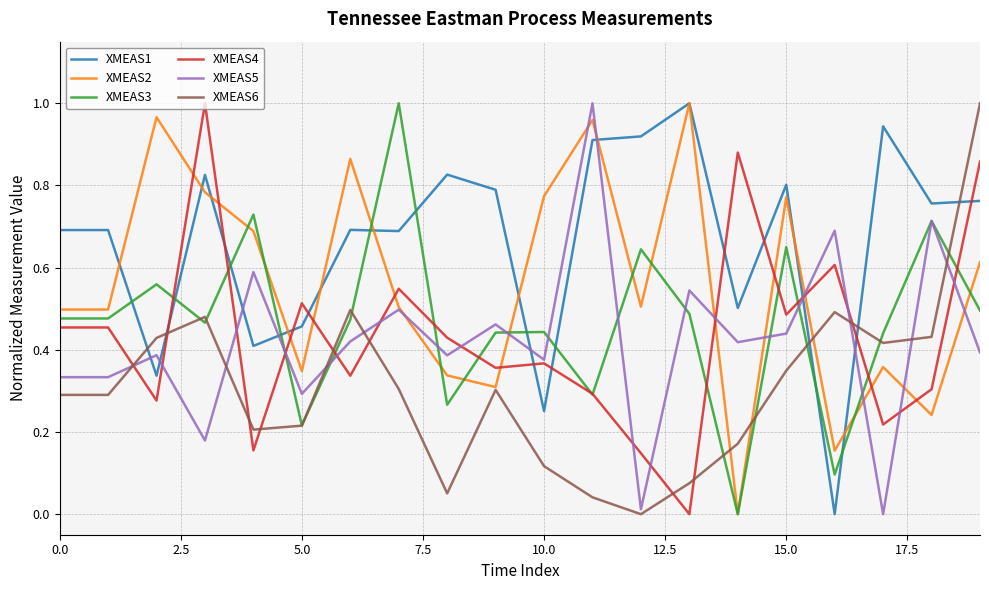

True or false: XMEAS5 and XMEAS1 cross at least once.

True